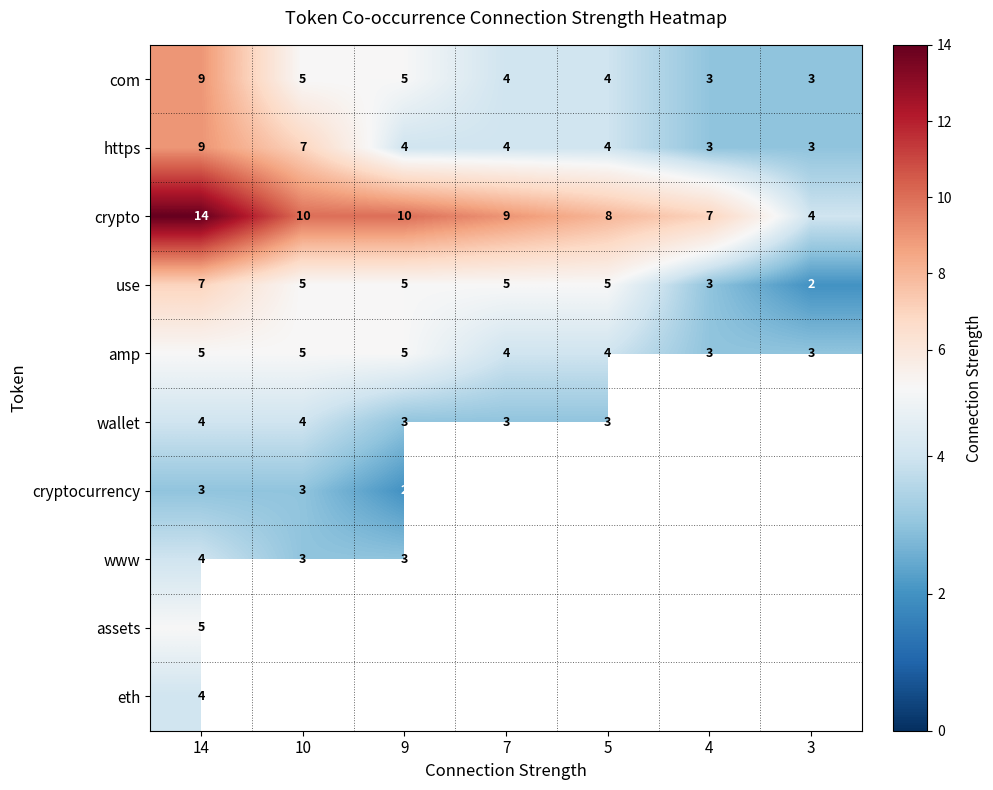

At how many categories does at least one series exceed 6?

6